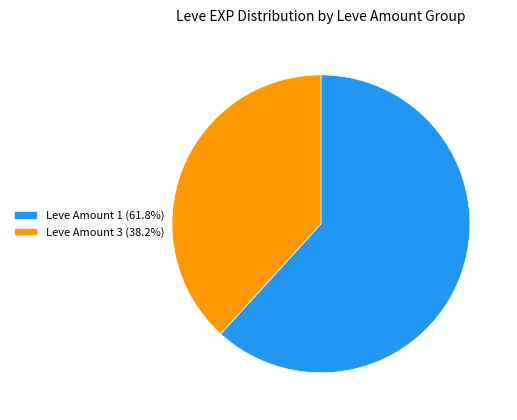

Does Leve Amount 1 (61.8%) represent more than half of the total?

Yes